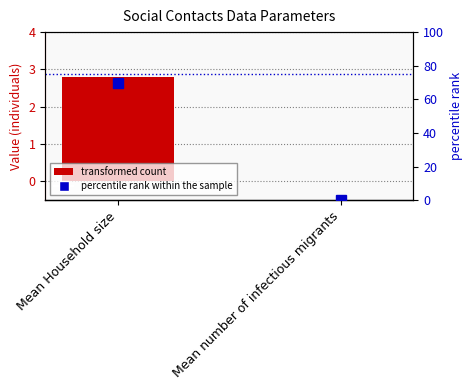

What is the sum of the values at Mean number of infectious migrants and Mean Household size?

2.8